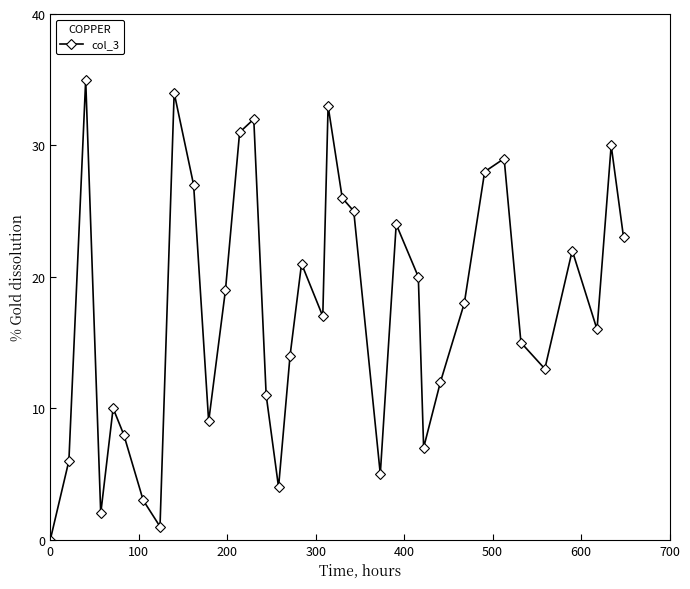

True or false: the data has more than 1 interior local peaks.

True